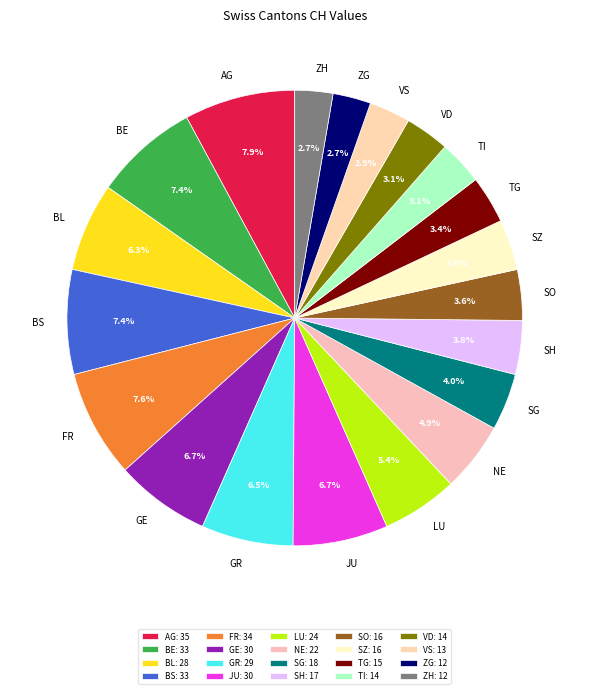

Between AG and VS, which is larger?

AG